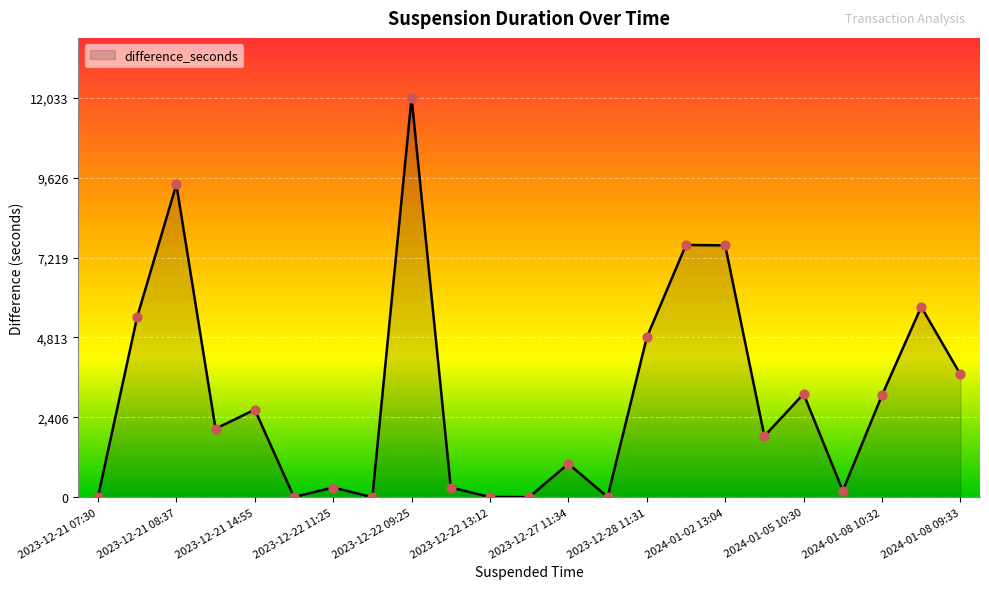

What is the maximum value shown in the chart?

12033